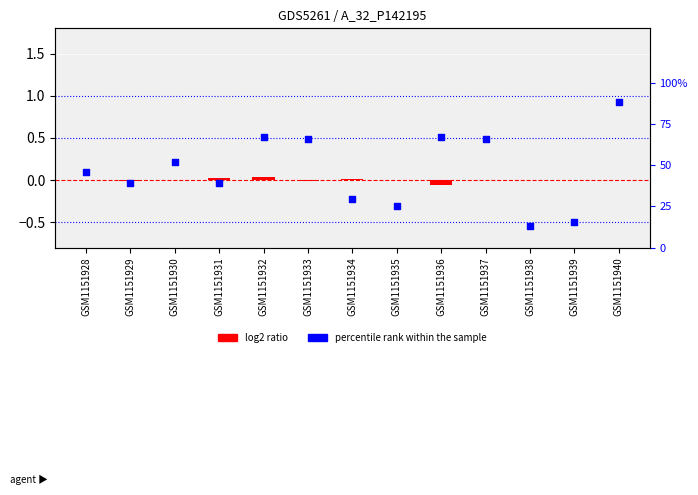

Which series reaches the maximum Y coordinate?

percentile rank within the sample